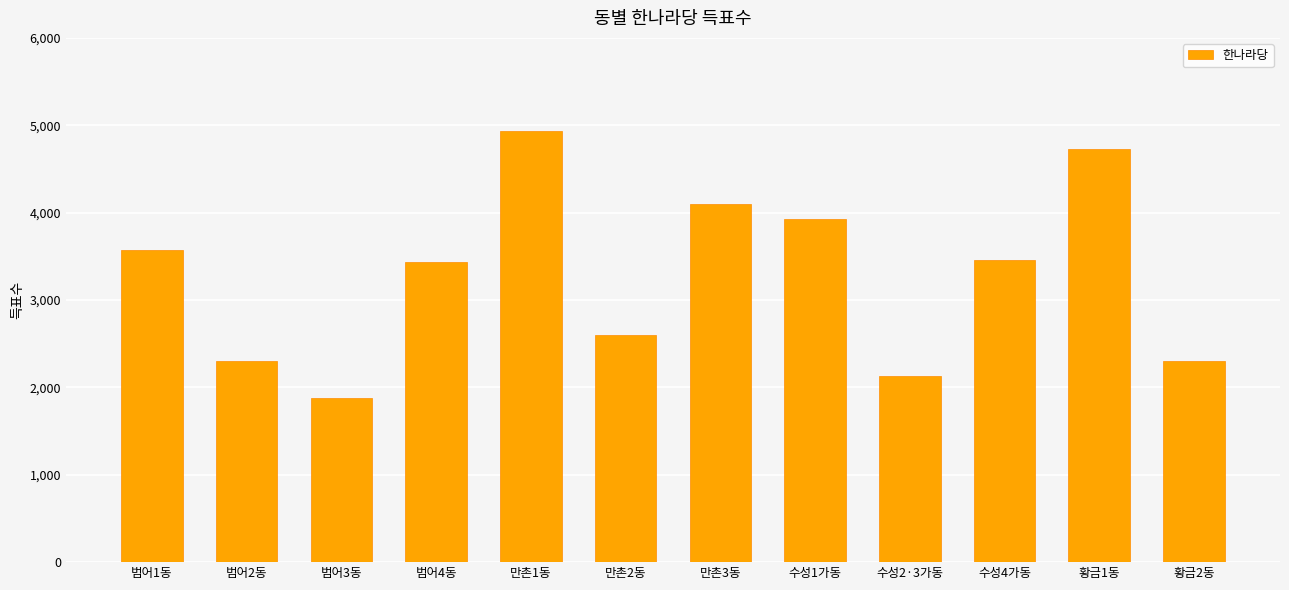

How many data points are less than 3461?

6